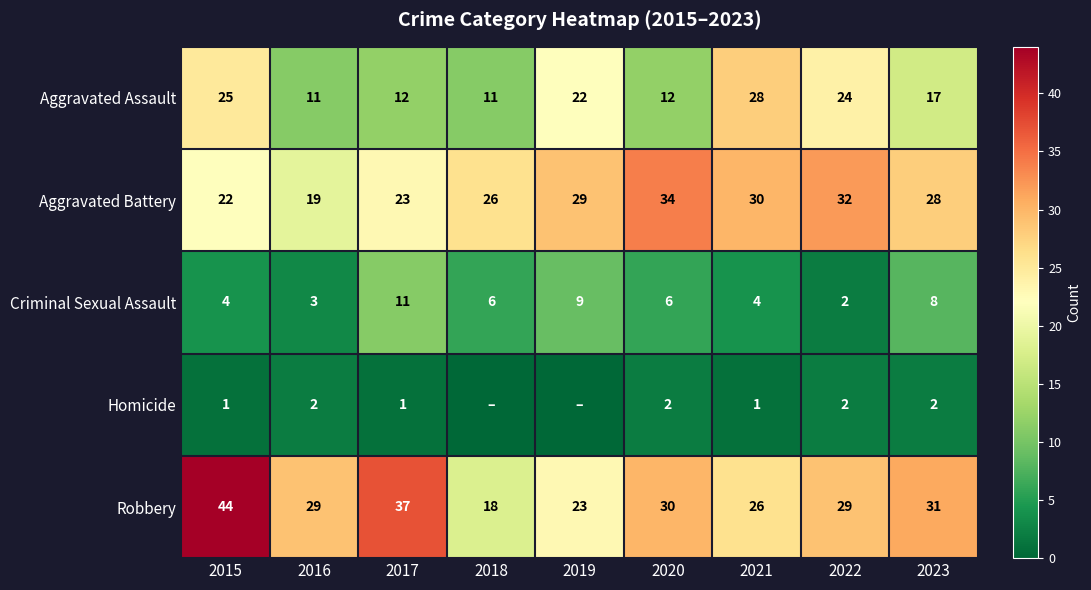

What is the difference between the second highest and minimum values in the Criminal Sexual Assault series?

7